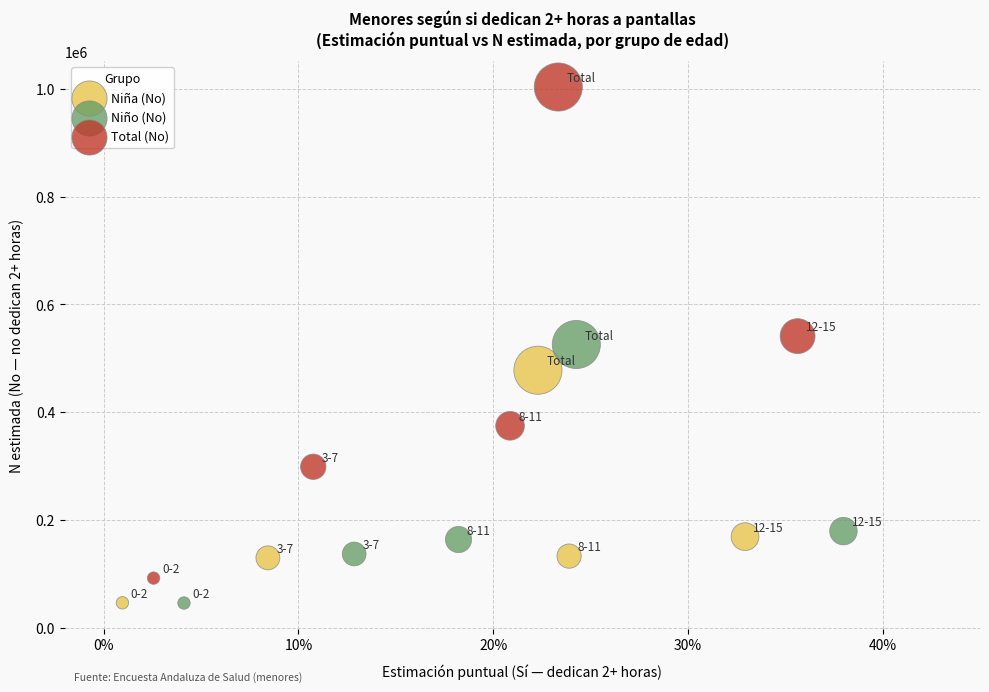

Which series has the largest Y range (max minus min)?

Total (No)